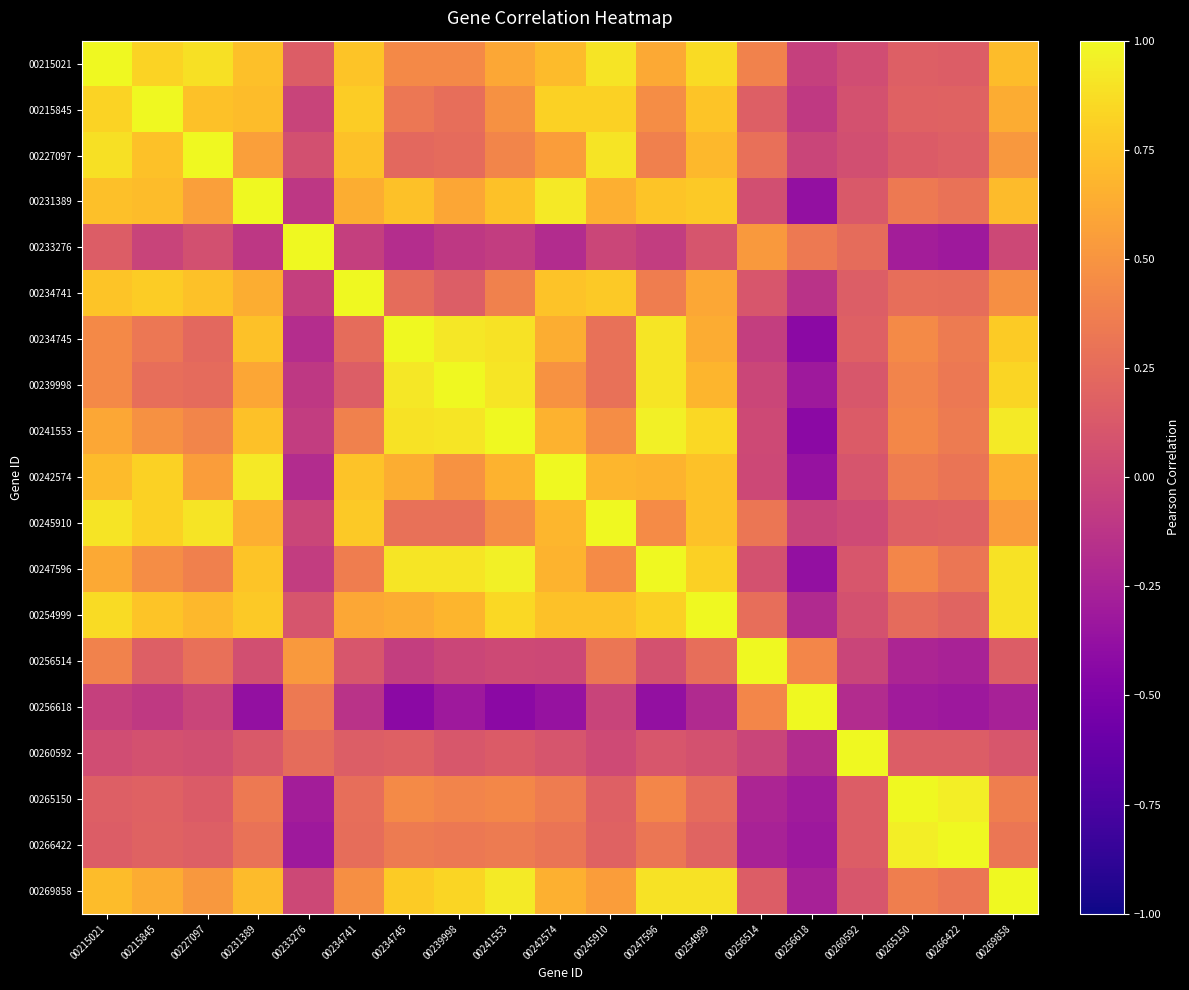

What is the total value across all series at 00233276?

1.1